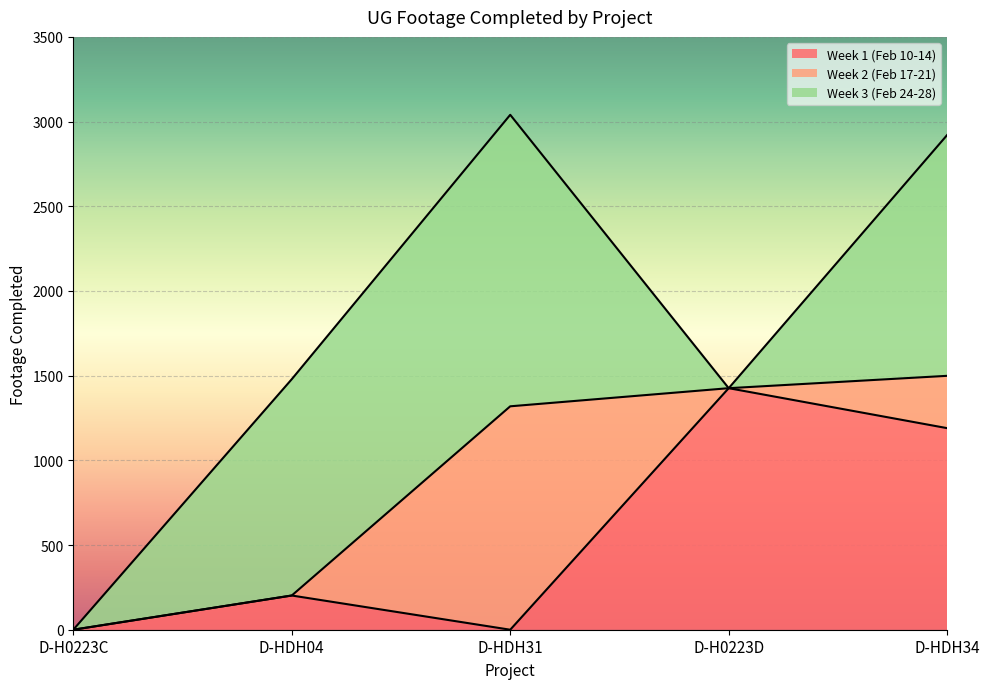

Is the value of Week 2 (Feb 17-21) at D-H0223D greater than the value of Week 3 (Feb 24-28) at D-HDH31?

No